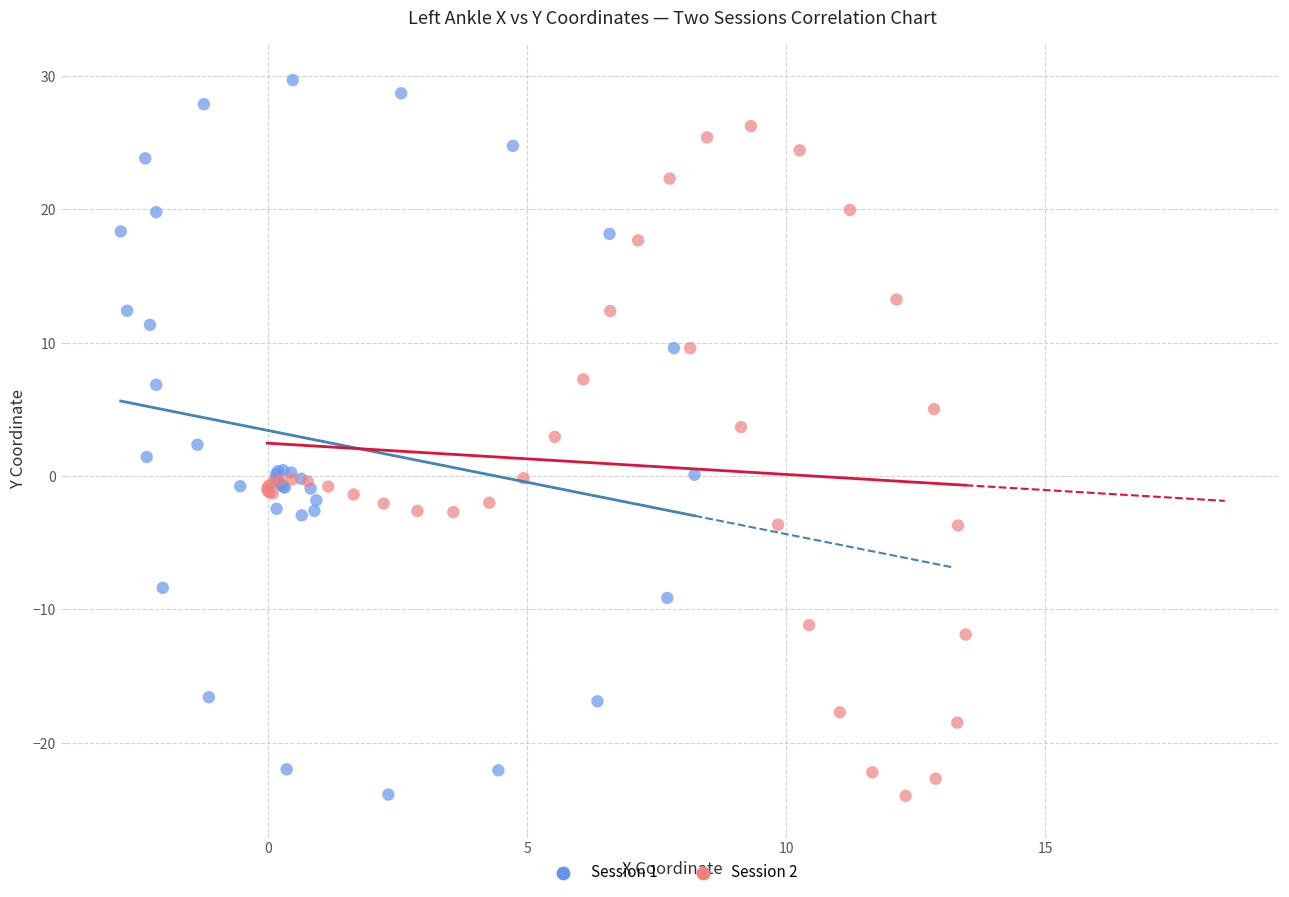

Which series reaches the maximum Y coordinate?

Session 1